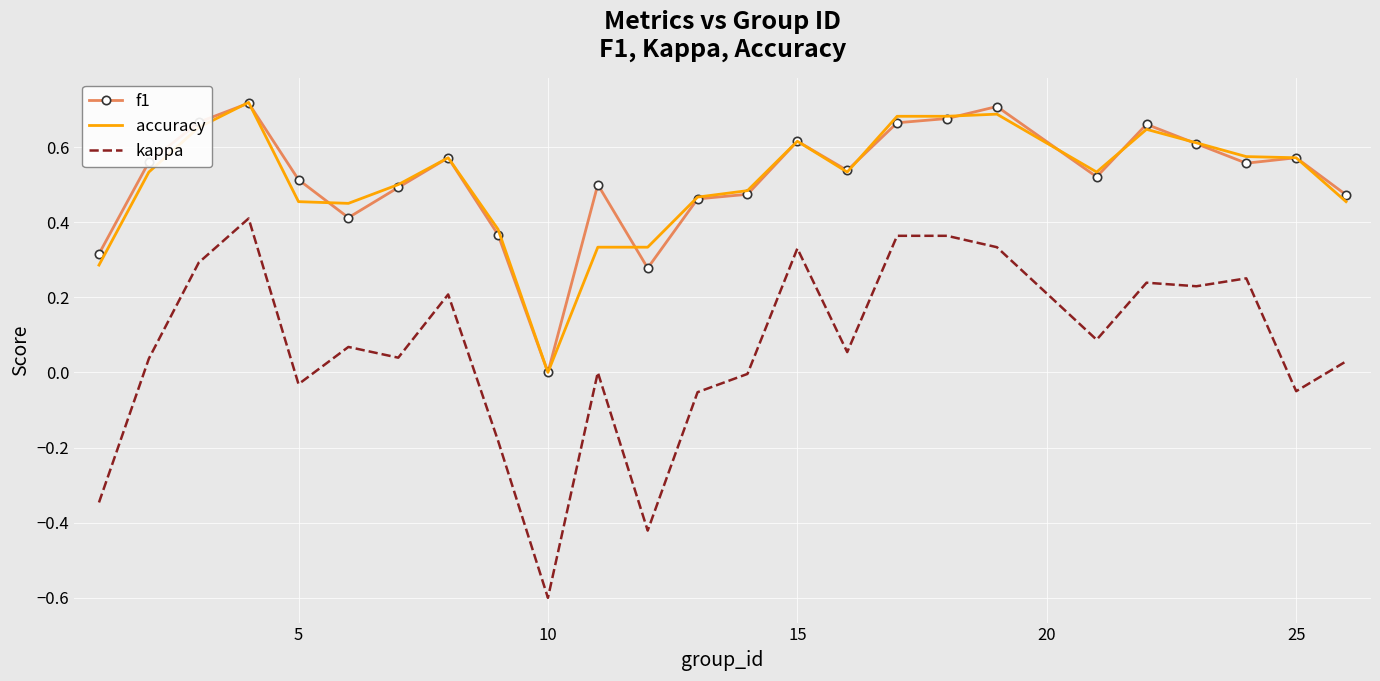

Which series has the widest spread of values?

kappa